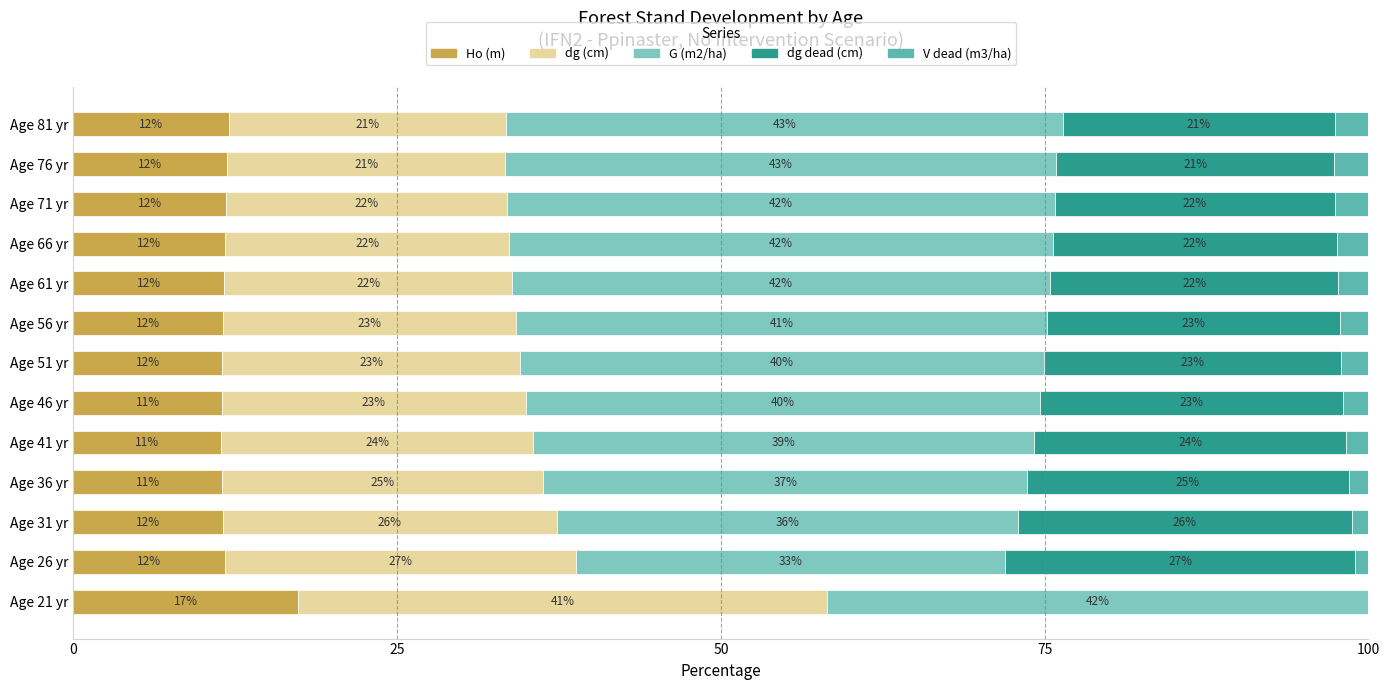

What is the total value across all series at Age 76 yr?

100.0